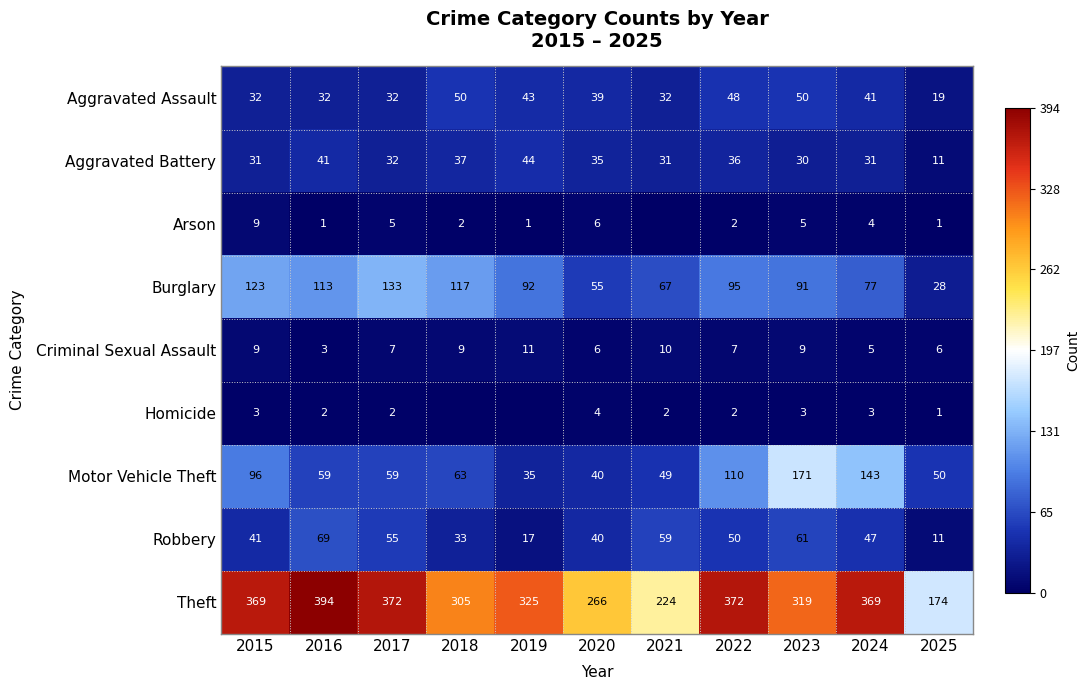

Is the value of Aggravated Battery at 2015 greater than the value of Homicide at 2015?

Yes